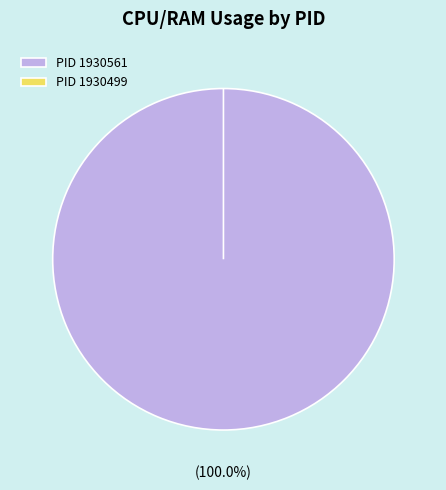

Is there any slice that represents more than half of the pie?

Yes